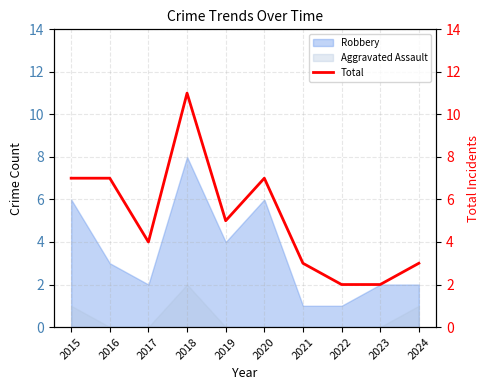

How many data points are above 5?

4